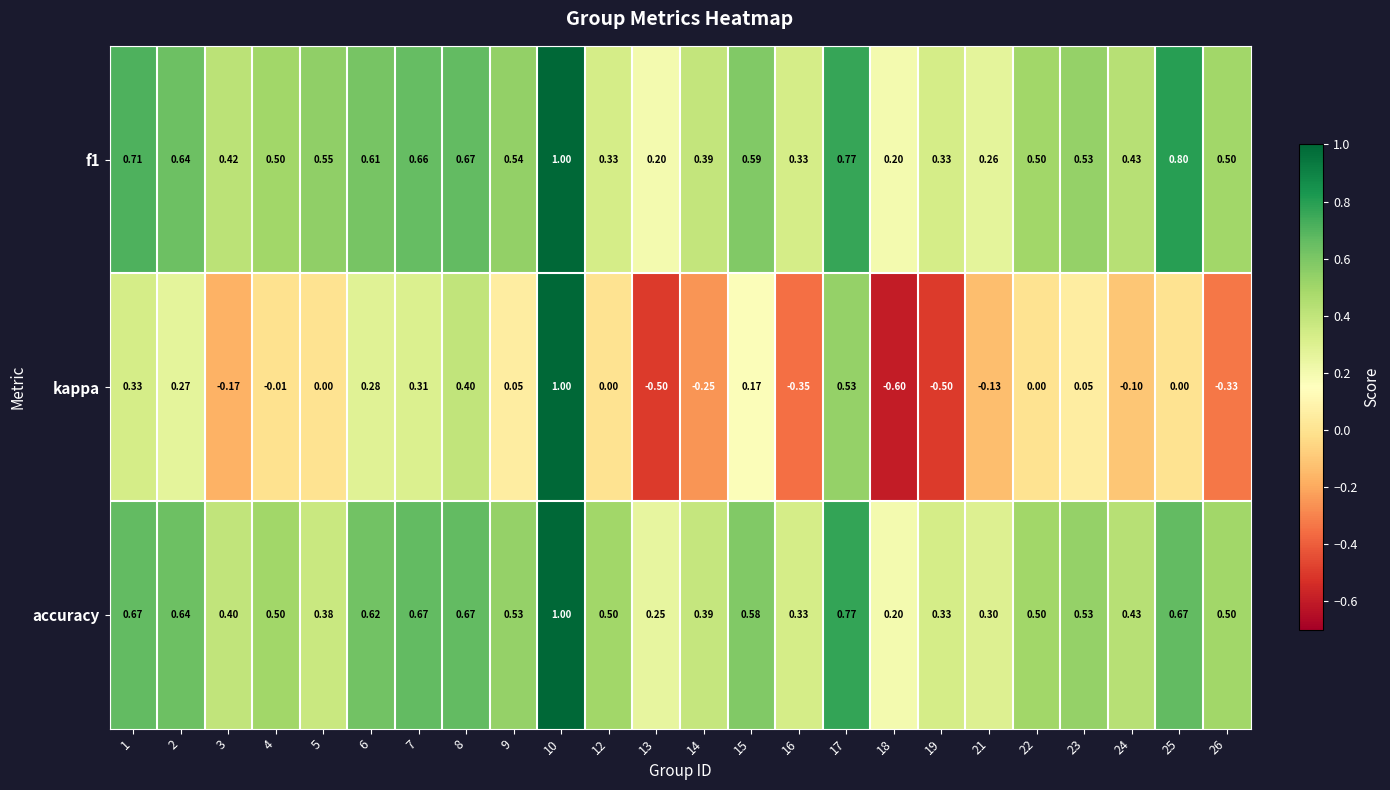

How many series are shown in this chart?

3